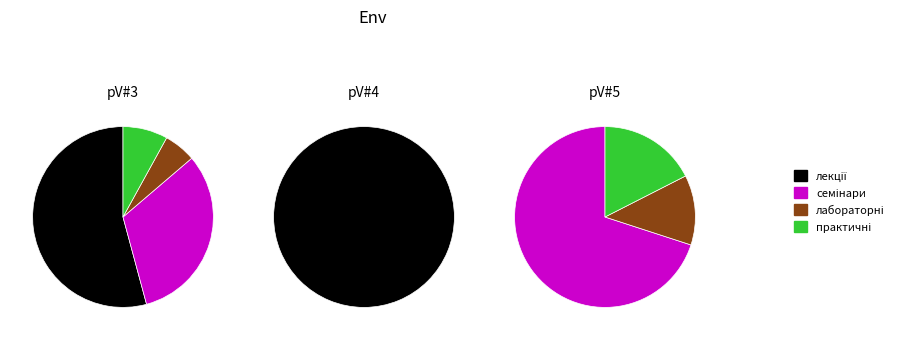

How many segments does this pie chart have?

4